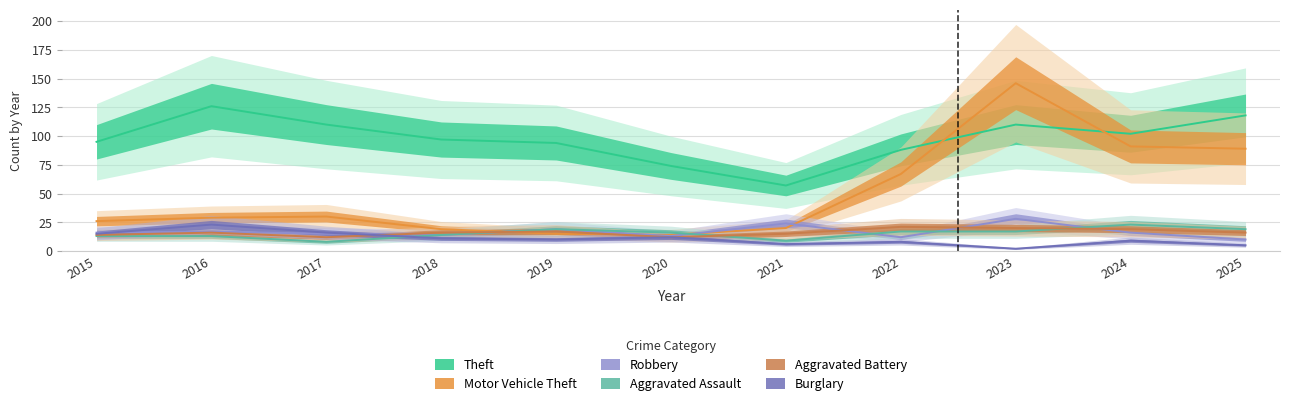

Where does the Motor Vehicle Theft series first go above 29?

2017